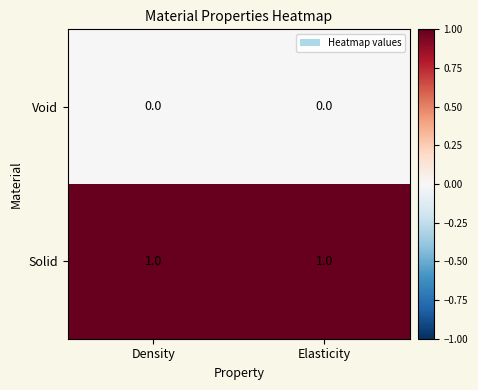

What is the maximum value shown in the chart?

1